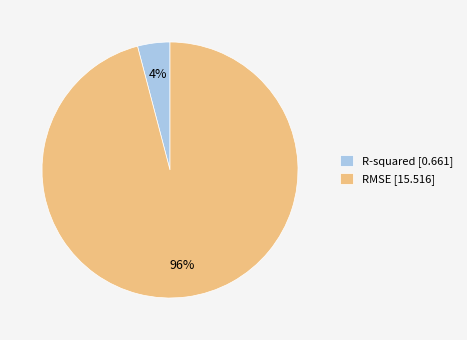

Do R-squared and RMSE together represent more than half of the pie?

Yes